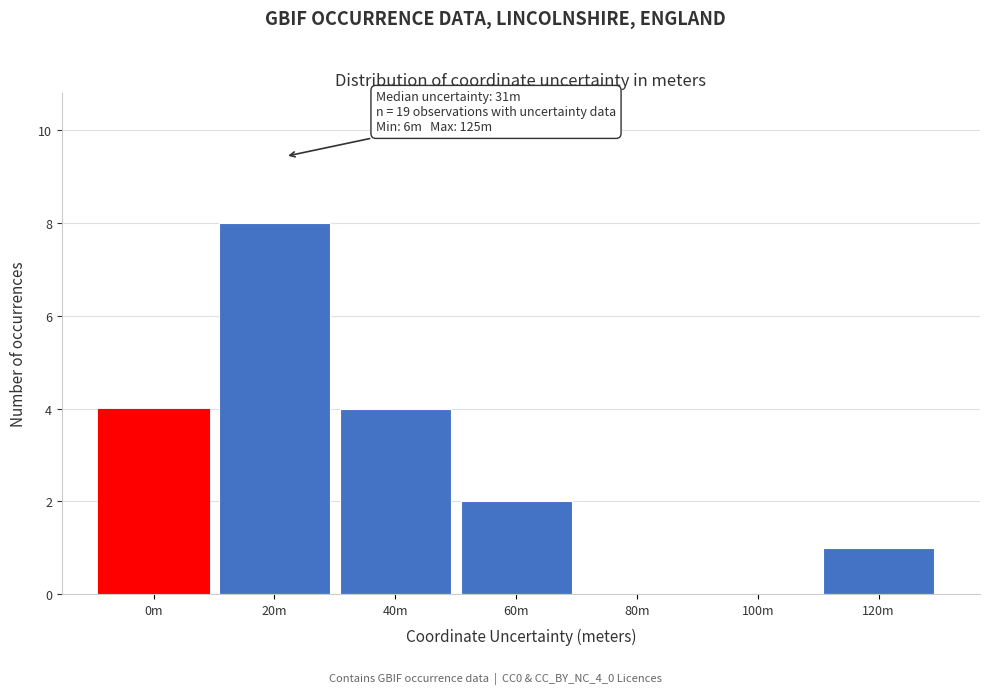

Reading left to right, extract all data points from this chart.

0m=4	20m=8	40m=4	60m=2	80m=0	100m=0	120m=1